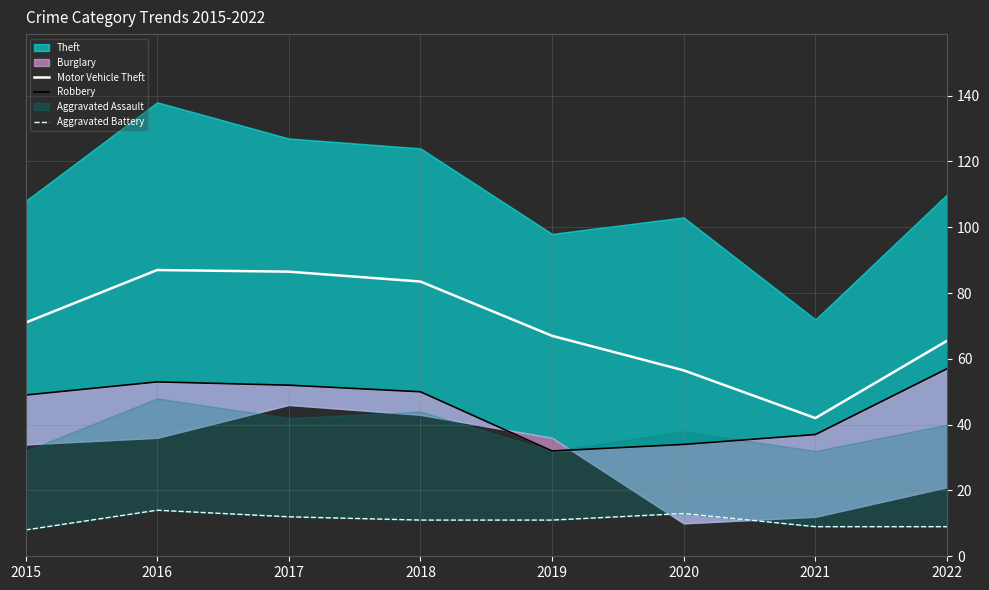

How many Aggravated Battery values are between 9 and 13?

6